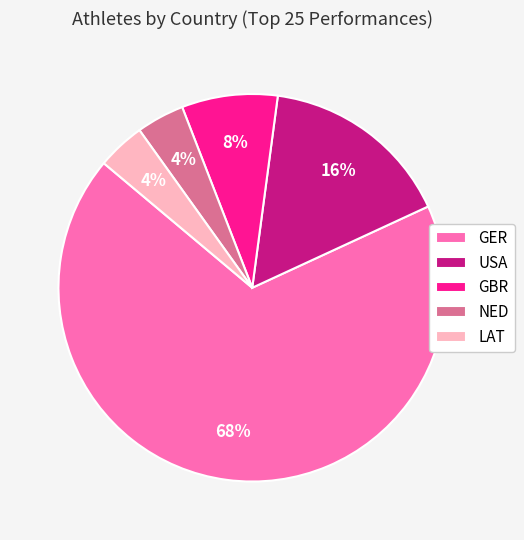

To the nearest percent, what portion does GER represent?

68%